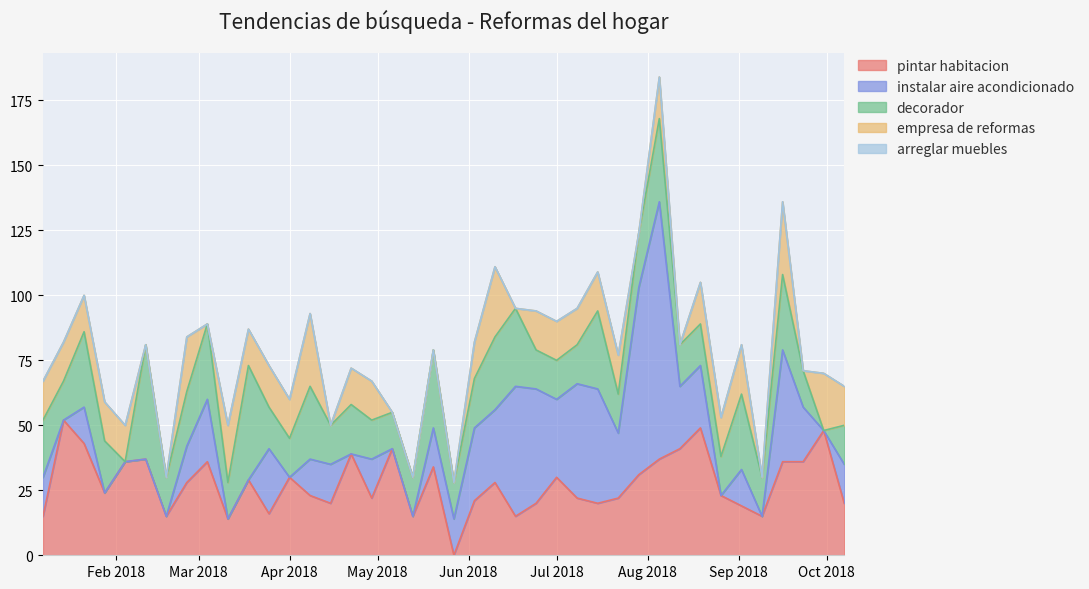

The decorador series shows 24 at 2018-04-01. True or false?

False